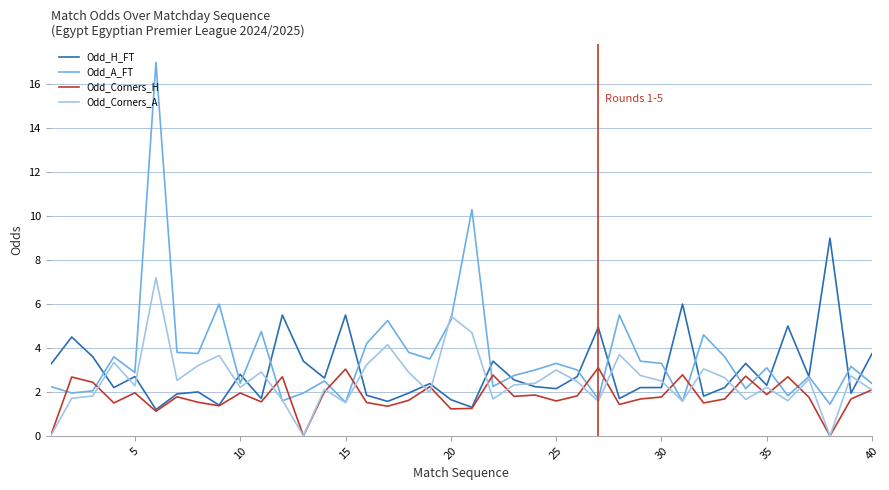

What is the maximum value shown in the chart?

17.0